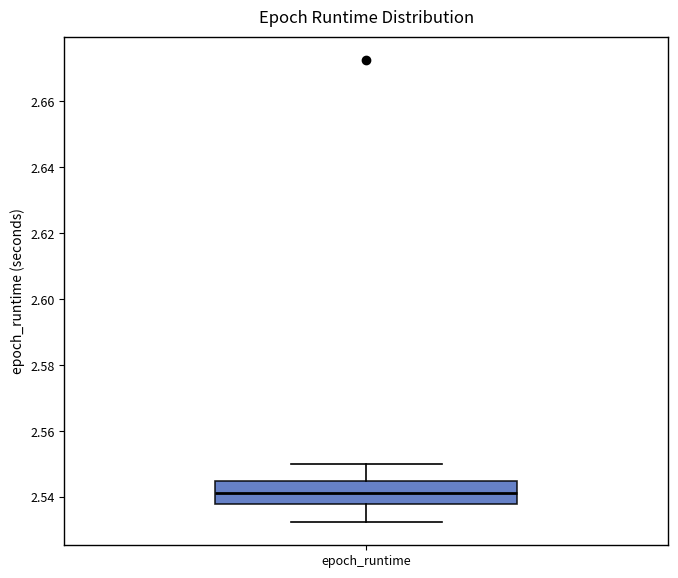

Where is the lower edge of the box for epoch_runtime on the y-axis? The values are not printed on the chart, so give them approximately, as read against the axis.

2.538